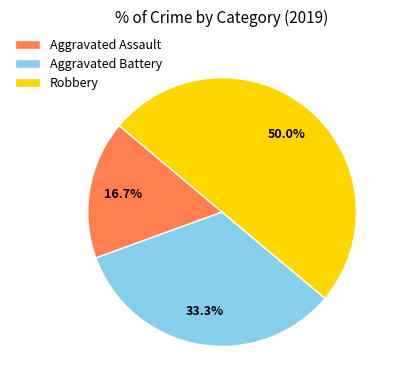

Approximately how many times larger is the value at Aggravated Battery compared to Robbery?

0.7